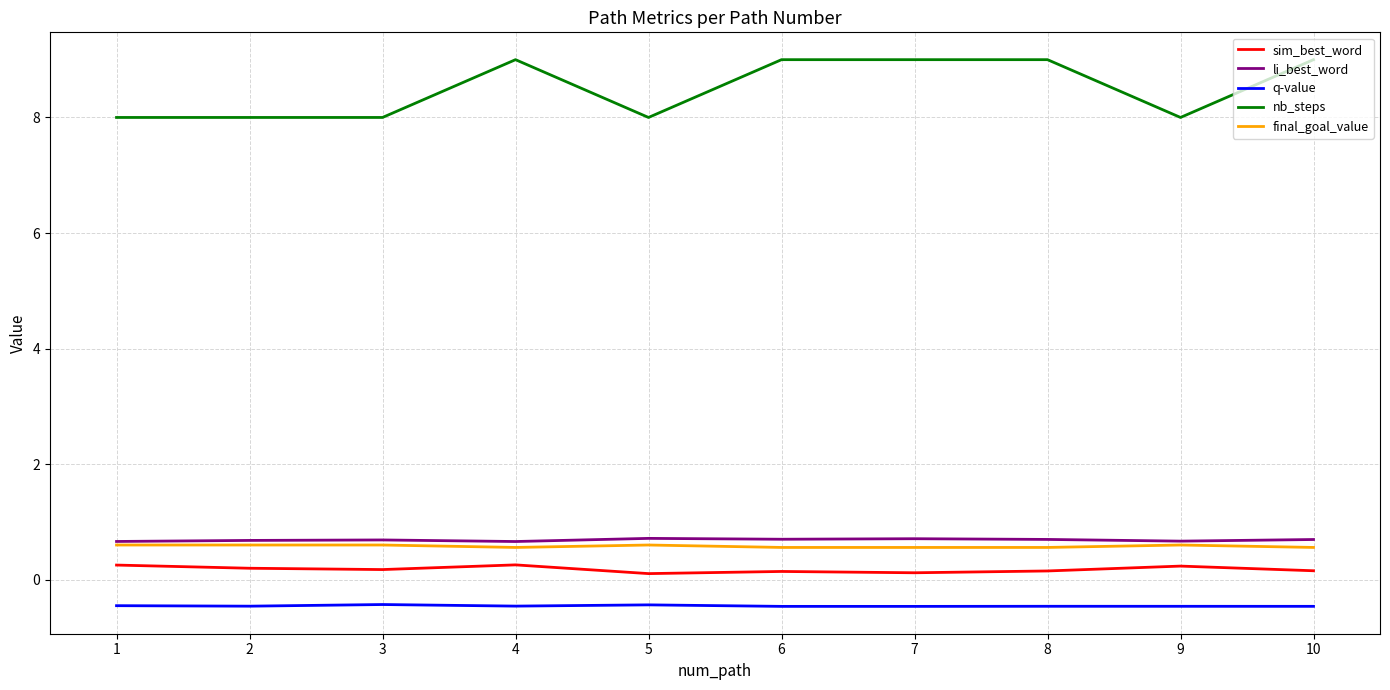

What is the smallest value displayed?

-0.5